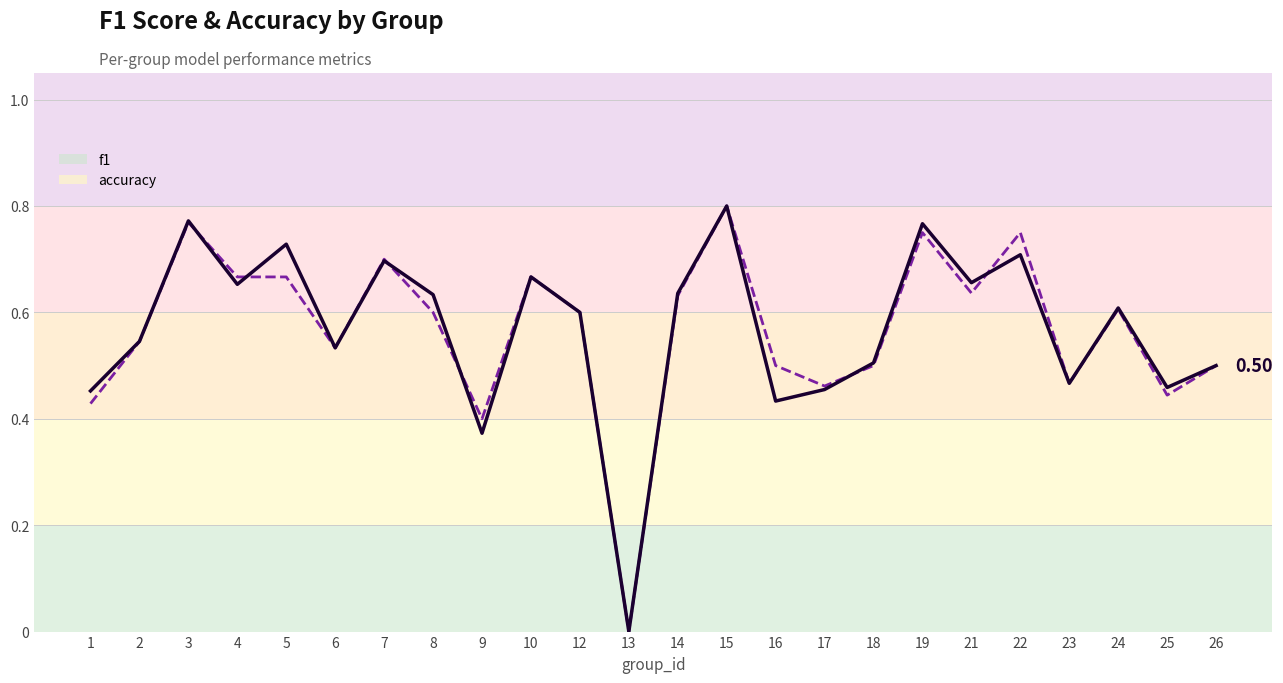

Is the value of accuracy at 16 greater than the value of f1 at 2?

No